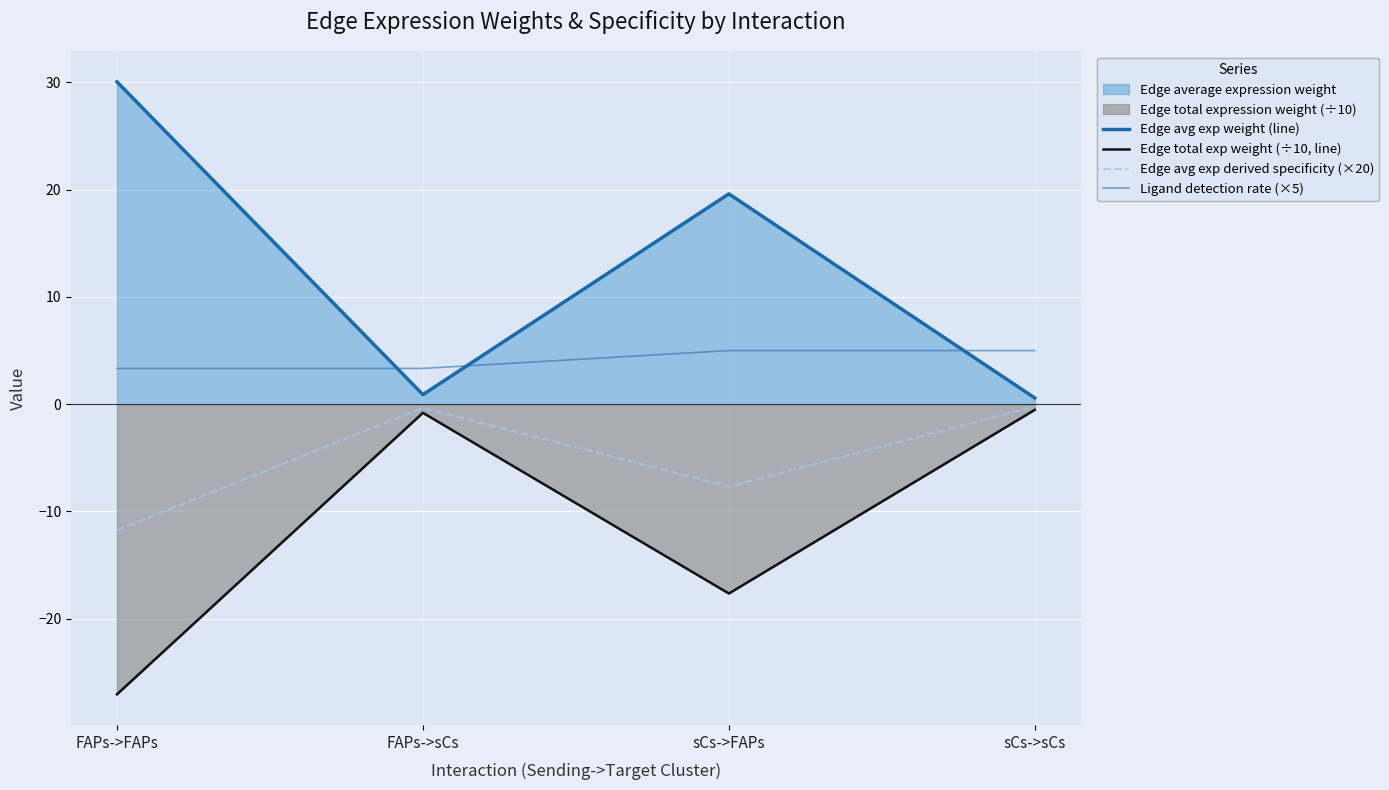

Reading left to right, transcribe all the data shown in this chart.

Edge avg exp weight (line): FAPs->FAPs=30.0	FAPs->sCs=0.9	sCs->FAPs=19.6	sCs->sCs=0.6
Edge total exp weight (÷10, line): FAPs->FAPs=-27.0	FAPs->sCs=-0.8	sCs->FAPs=-17.6	sCs->sCs=-0.5
Edge avg exp derived specificity (×20): FAPs->FAPs=-11.8	FAPs->sCs=-0.3	sCs->FAPs=-7.7	sCs->sCs=-0.2
Ligand detection rate (×5): FAPs->FAPs=3.3	FAPs->sCs=3.3	sCs->FAPs=5.0	sCs->sCs=5.0